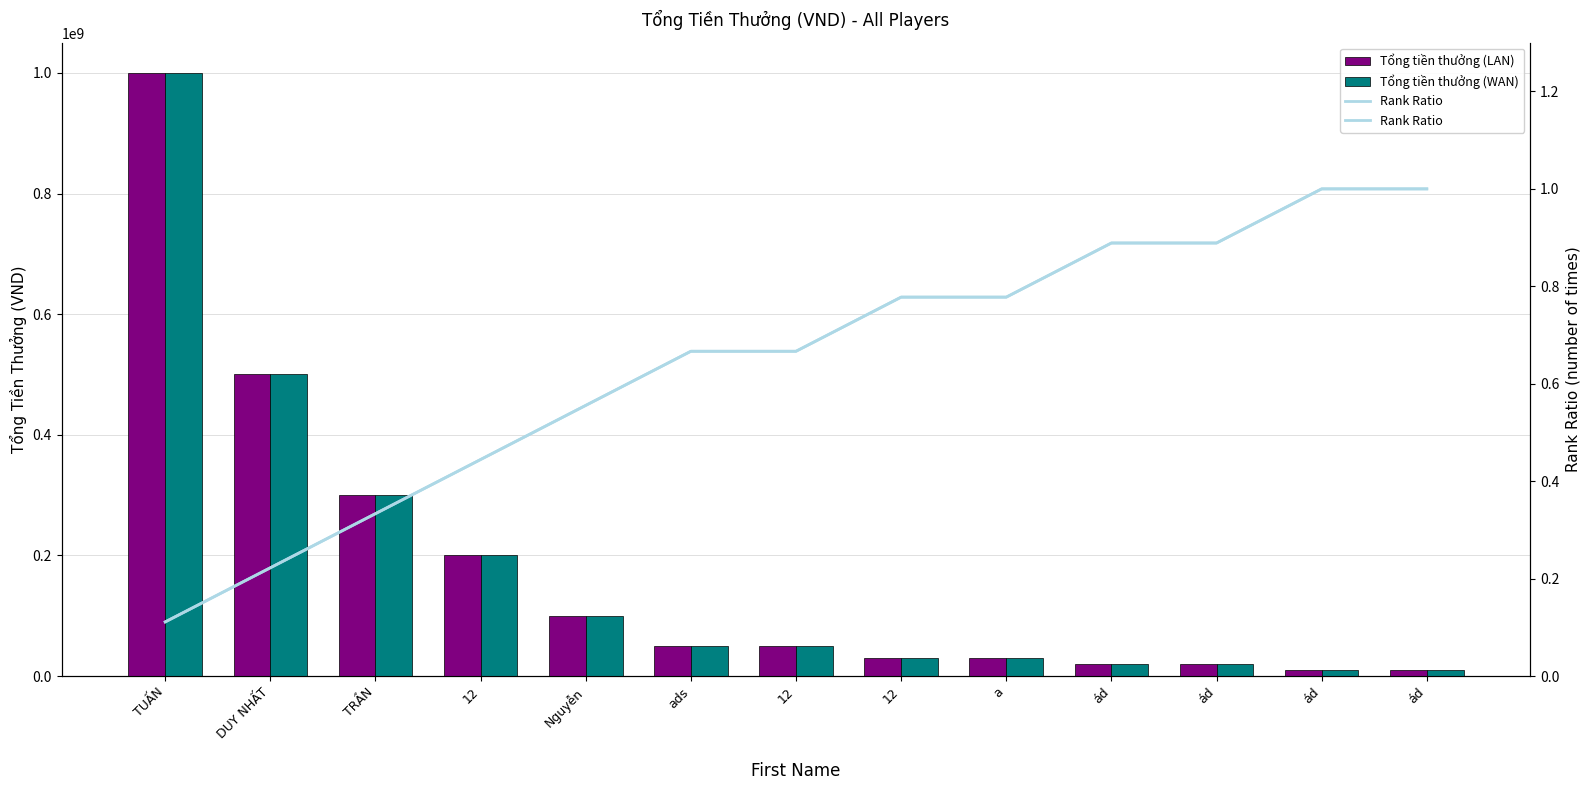

What is the difference between the highest and lowest values at 12?

199999999.6